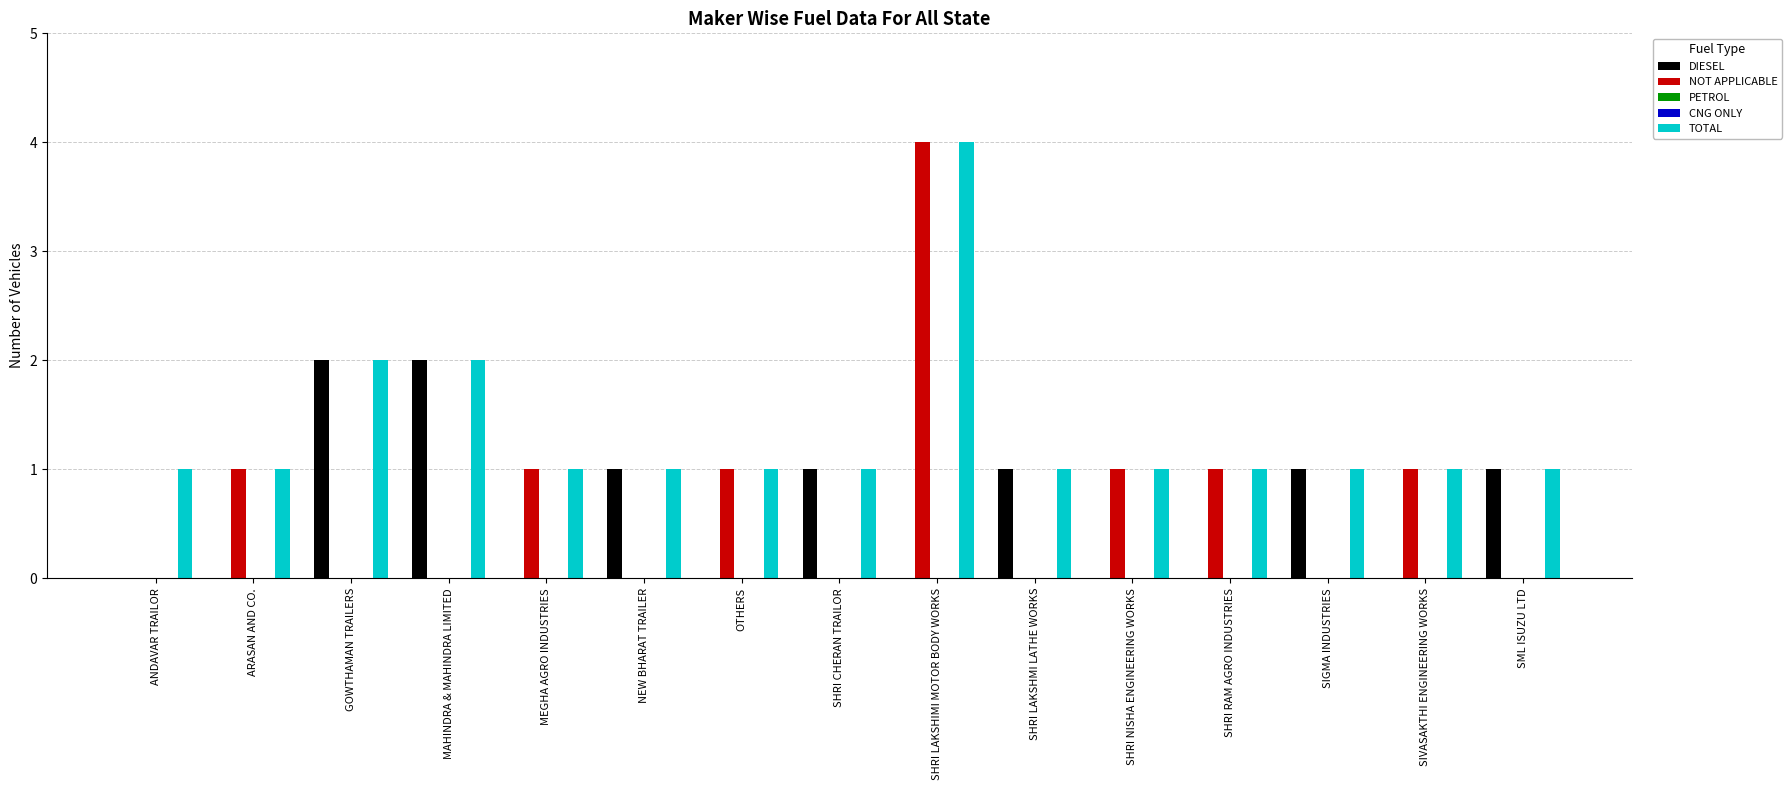

Reading left to right, extract all data points from this chart.

DIESEL: ANDAVAR TRAILOR=0	ARASAN AND CO.=0	GOWTHAMAN TRAILERS=2	MAHINDRA & MAHINDRA LIMITED=2	MEGHA AGRO INDUSTRIES=0	NEW BHARAT TRAILER=1	OTHERS=0	SHRI CHERAN TRAILOR=1	SHRI LAKSHIMI MOTOR BODY WORKS=0	SHRI LAKSHMI LATHE WORKS=1	SHRI NISHA ENGINEERING WORKS=0	SHRI RAM AGRO INDUSTRIES=0	SIGMA INDUSTRIES=1	SIVASAKTHI ENGINEERING WORKS=0	SML ISUZU LTD=1
NOT APPLICABLE: ANDAVAR TRAILOR=0	ARASAN AND CO.=1	GOWTHAMAN TRAILERS=0	MAHINDRA & MAHINDRA LIMITED=0	MEGHA AGRO INDUSTRIES=1	NEW BHARAT TRAILER=0	OTHERS=1	SHRI CHERAN TRAILOR=0	SHRI LAKSHIMI MOTOR BODY WORKS=4	SHRI LAKSHMI LATHE WORKS=0	SHRI NISHA ENGINEERING WORKS=1	SHRI RAM AGRO INDUSTRIES=1	SIGMA INDUSTRIES=0	SIVASAKTHI ENGINEERING WORKS=1	SML ISUZU LTD=0
PETROL: ANDAVAR TRAILOR=0	ARASAN AND CO.=0	GOWTHAMAN TRAILERS=0	MAHINDRA & MAHINDRA LIMITED=0	MEGHA AGRO INDUSTRIES=0	NEW BHARAT TRAILER=0	OTHERS=0	SHRI CHERAN TRAILOR=0	SHRI LAKSHIMI MOTOR BODY WORKS=0	SHRI LAKSHMI LATHE WORKS=0	SHRI NISHA ENGINEERING WORKS=0	SHRI RAM AGRO INDUSTRIES=0	SIGMA INDUSTRIES=0	SIVASAKTHI ENGINEERING WORKS=0	SML ISUZU LTD=0
CNG ONLY: ANDAVAR TRAILOR=0	ARASAN AND CO.=0	GOWTHAMAN TRAILERS=0	MAHINDRA & MAHINDRA LIMITED=0	MEGHA AGRO INDUSTRIES=0	NEW BHARAT TRAILER=0	OTHERS=0	SHRI CHERAN TRAILOR=0	SHRI LAKSHIMI MOTOR BODY WORKS=0	SHRI LAKSHMI LATHE WORKS=0	SHRI NISHA ENGINEERING WORKS=0	SHRI RAM AGRO INDUSTRIES=0	SIGMA INDUSTRIES=0	SIVASAKTHI ENGINEERING WORKS=0	SML ISUZU LTD=0
TOTAL: ANDAVAR TRAILOR=1	ARASAN AND CO.=1	GOWTHAMAN TRAILERS=2	MAHINDRA & MAHINDRA LIMITED=2	MEGHA AGRO INDUSTRIES=1	NEW BHARAT TRAILER=1	OTHERS=1	SHRI CHERAN TRAILOR=1	SHRI LAKSHIMI MOTOR BODY WORKS=4	SHRI LAKSHMI LATHE WORKS=1	SHRI NISHA ENGINEERING WORKS=1	SHRI RAM AGRO INDUSTRIES=1	SIGMA INDUSTRIES=1	SIVASAKTHI ENGINEERING WORKS=1	SML ISUZU LTD=1